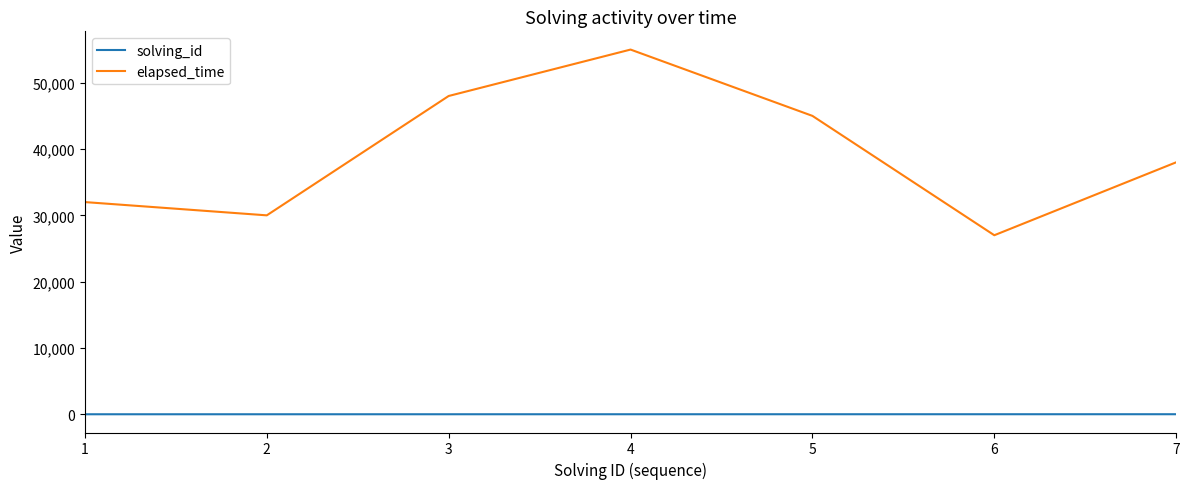

List the labels in order of elapsed_time value, smallest first.

6, 2, 1, 7, 5, 3, 4